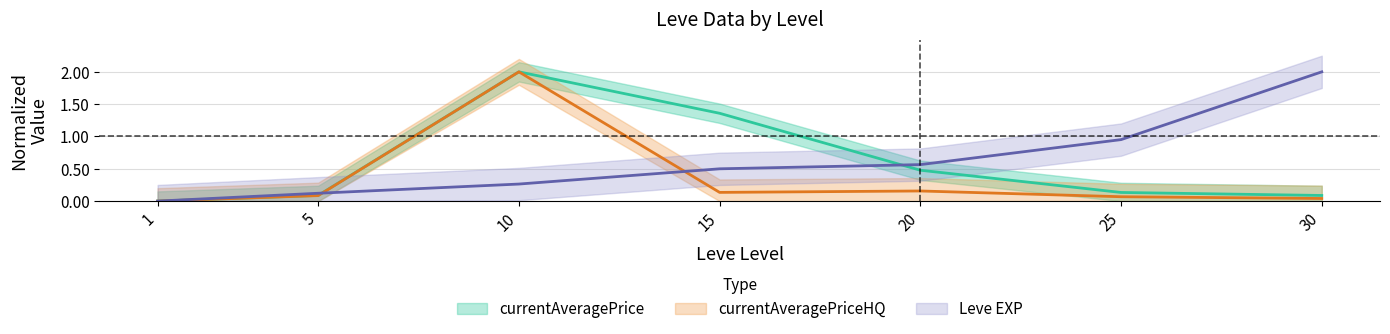

Which series has the largest total across all categories?

Leve EXP